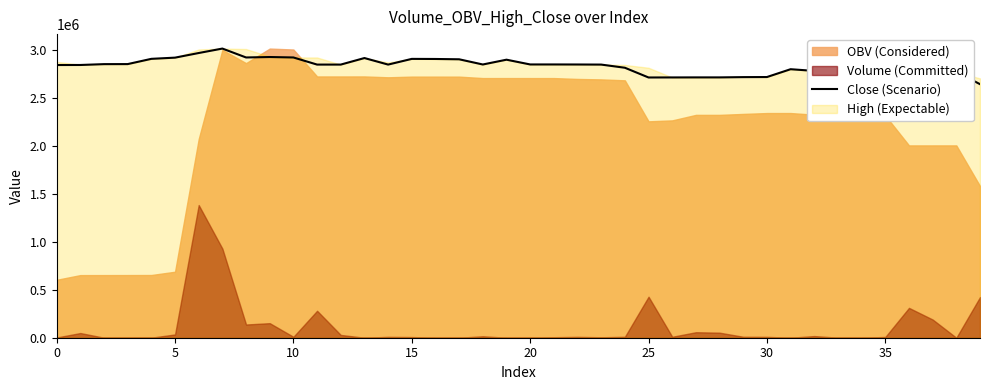

Reading left to right, transcribe all the data shown in this chart.

2845805.2	2846269.4	2855090.0	2855554.2	2910334.8	2922869.4	2971150.6	3017574.8	2924726.3	2929368.8	2924726.3	2850447.6	2850447.6	2918691.2	2850447.6	2909870.6	2908942.1	2905692.4	2851376.1	2901514.2	2851840.3	2851840.3	2851376.1	2850447.6	2817486.4	2715817.3	2716281.6	2716745.8	2716745.8	2719531.3	2720459.7	2802166.4	2784525.2	2781739.7	2780347.0	2739029.4	2706532.5	2706532.5	2773383.4	2646181.0